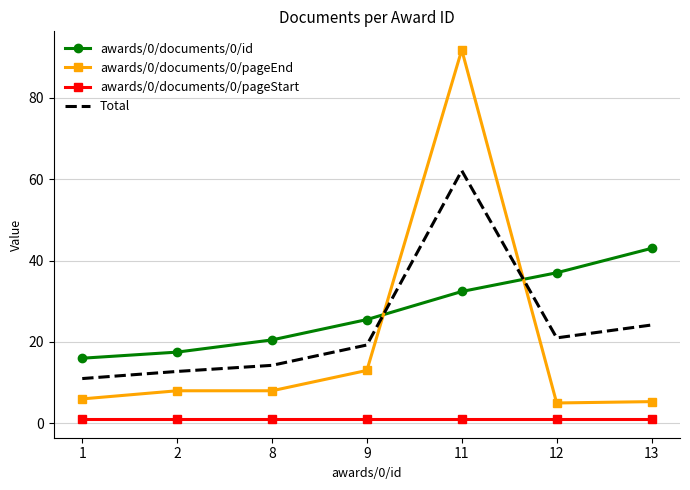

The awards/0/documents/0/id series shows 16.0 at 1. True or false?

True